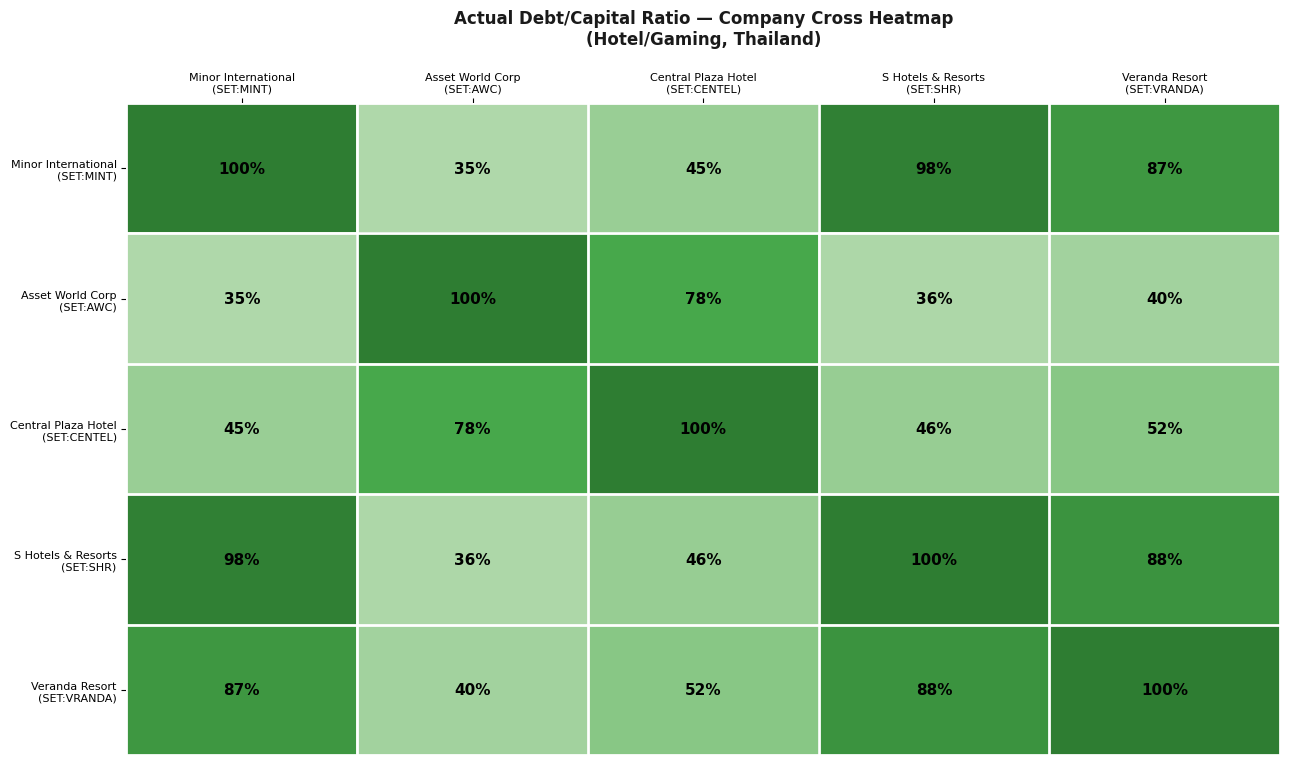

What is the greatest value displayed?

100